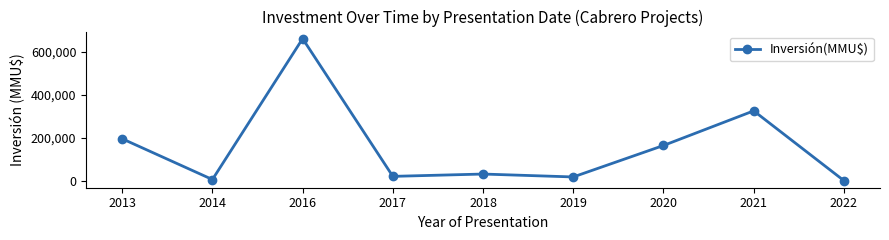

How many interior local peaks (higher than both neighbors) does the data have?

3